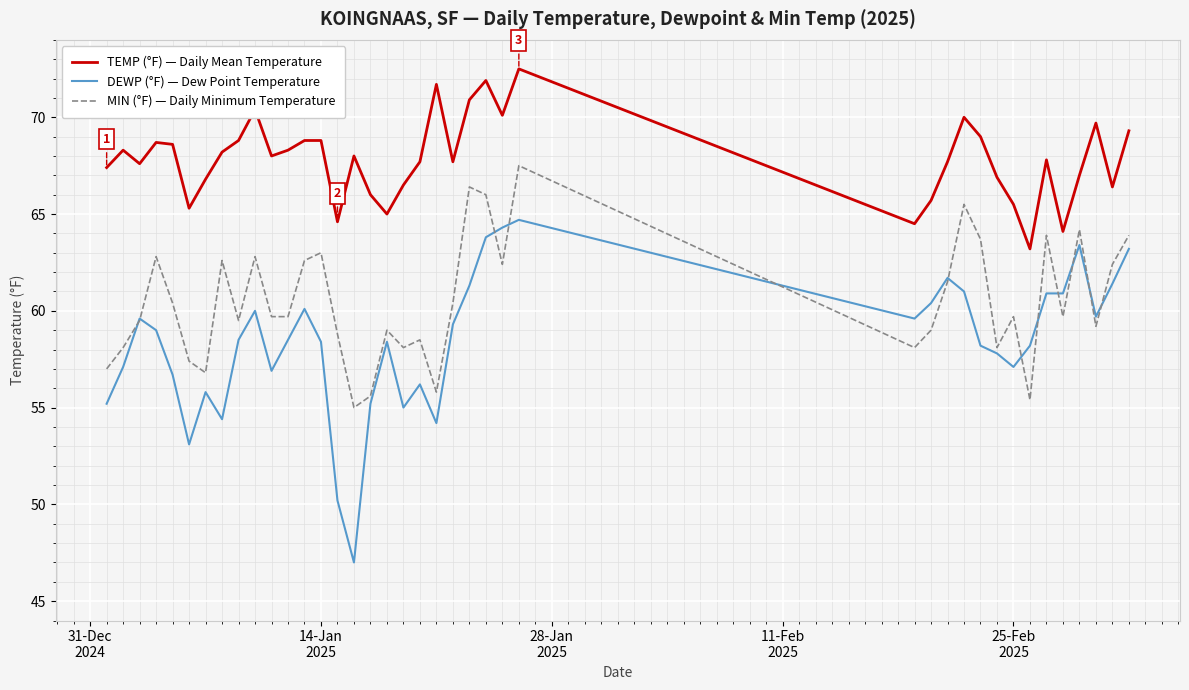

True or false: MIN (°F) — Daily Minimum Temperature and TEMP (°F) — Daily Mean Temperature intersect in this chart.

False